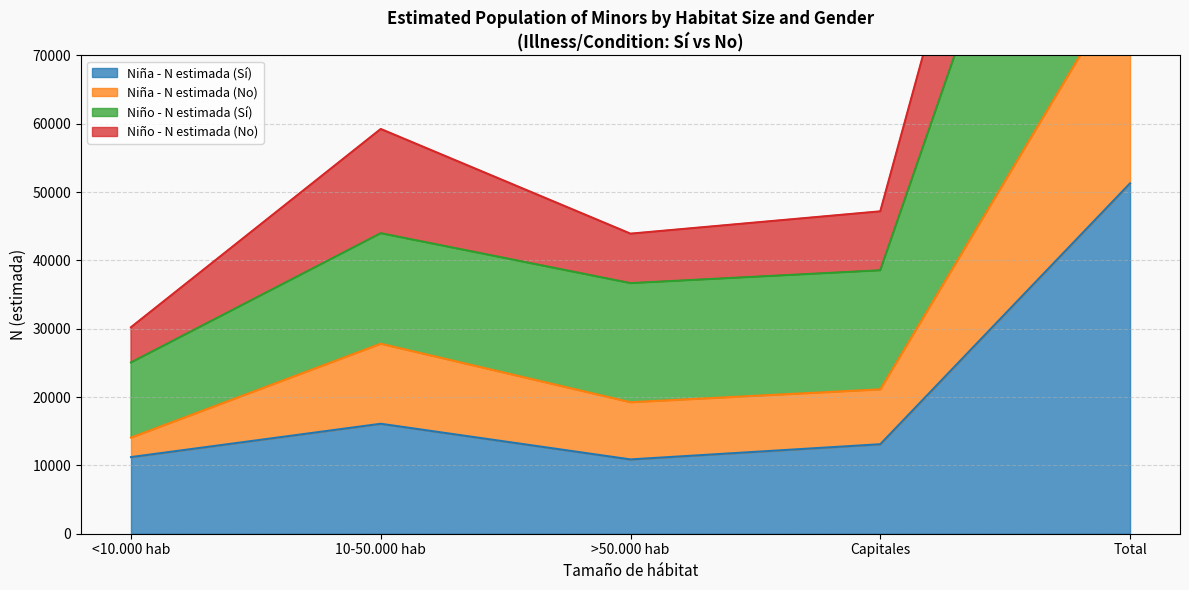

The Niña - N estimada (Sí) series shows 51274 at Total. True or false?

True